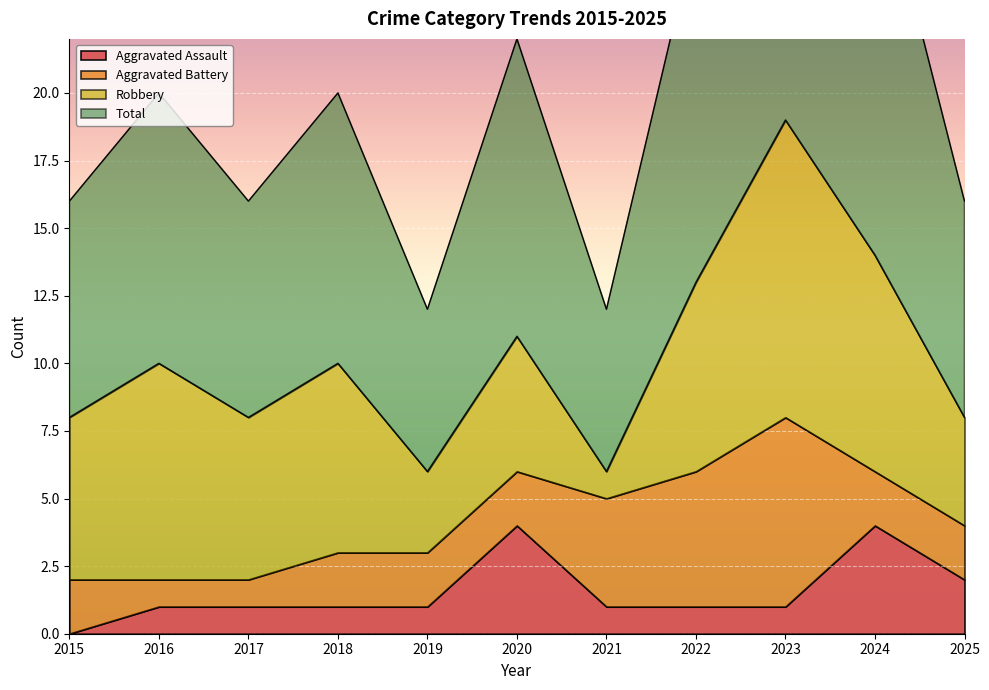

True or false: Total and Aggravated Assault cross at least once.

False